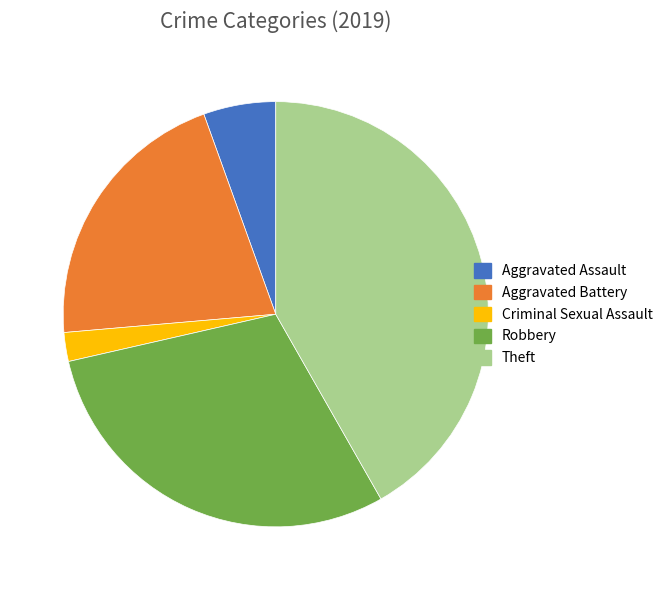

What is the largest slice in the pie chart?

Theft